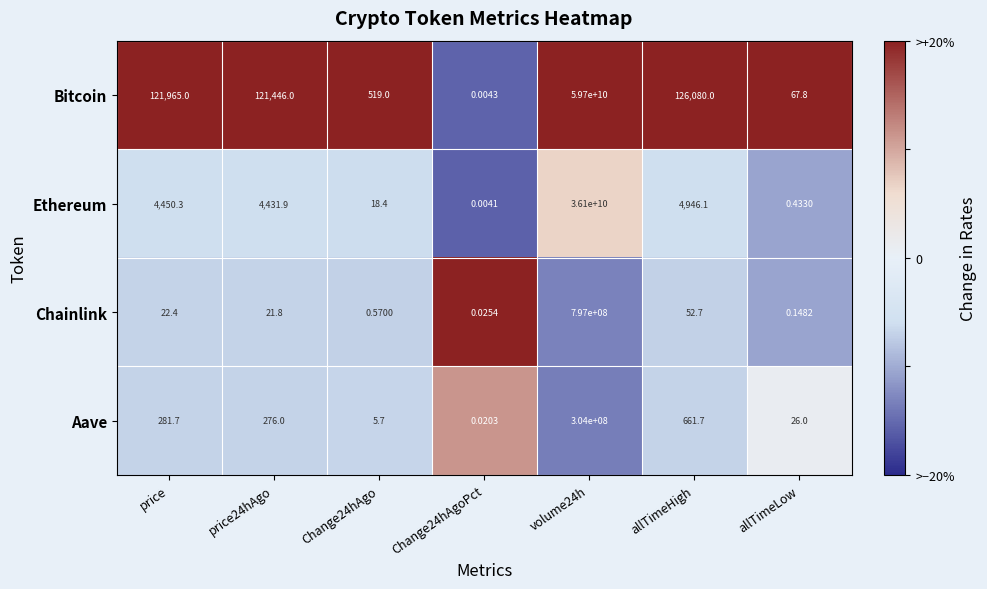

Which series has the widest spread of values?

Bitcoin